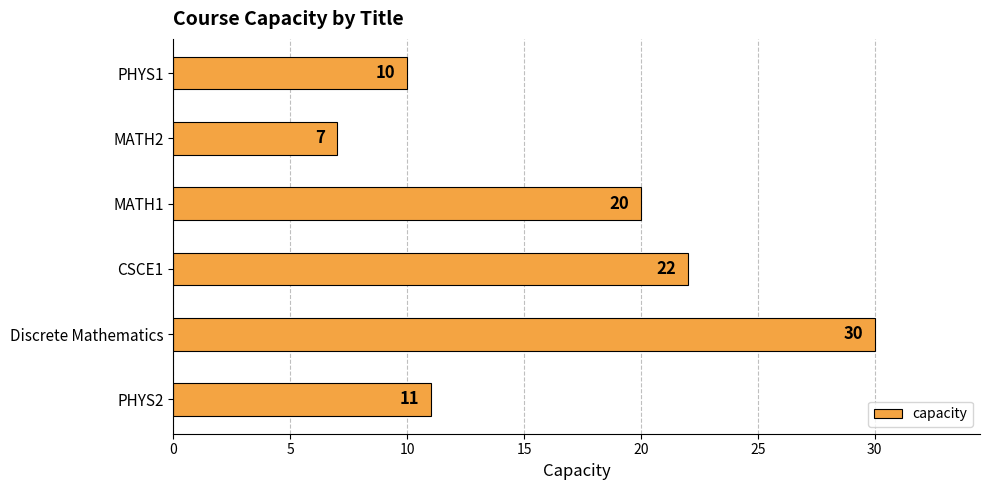

Which has a higher value, MATH1 or MATH2?

MATH1